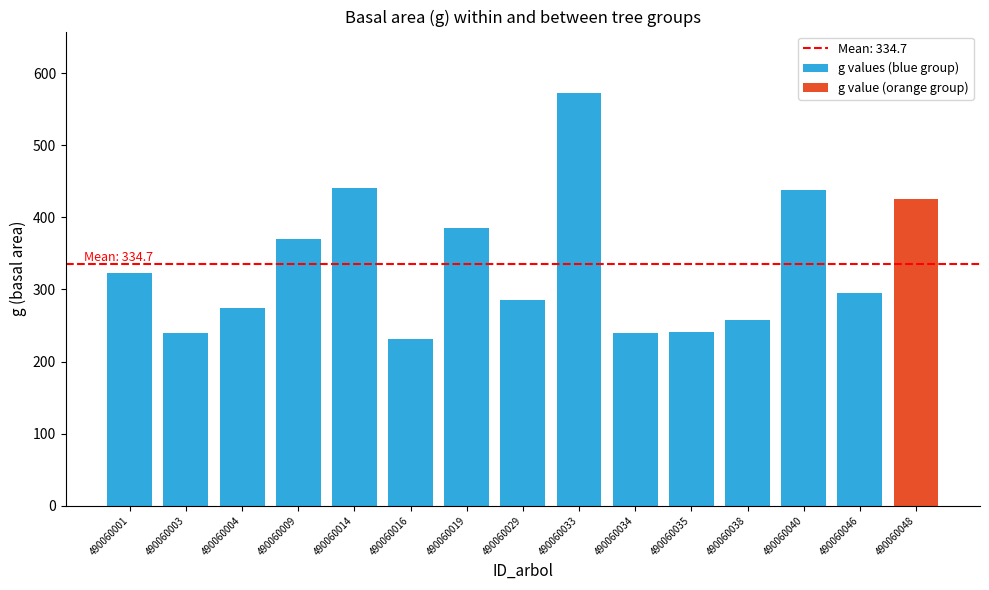

Approximately how many times larger is the value at 490060004 compared to 490060040?

0.6